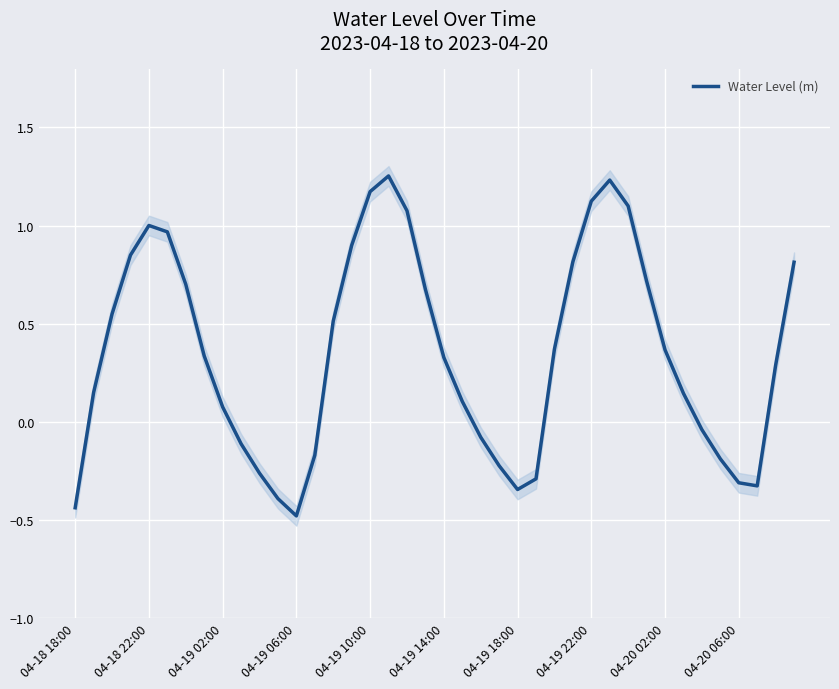

How many lines are shown in the chart?

1